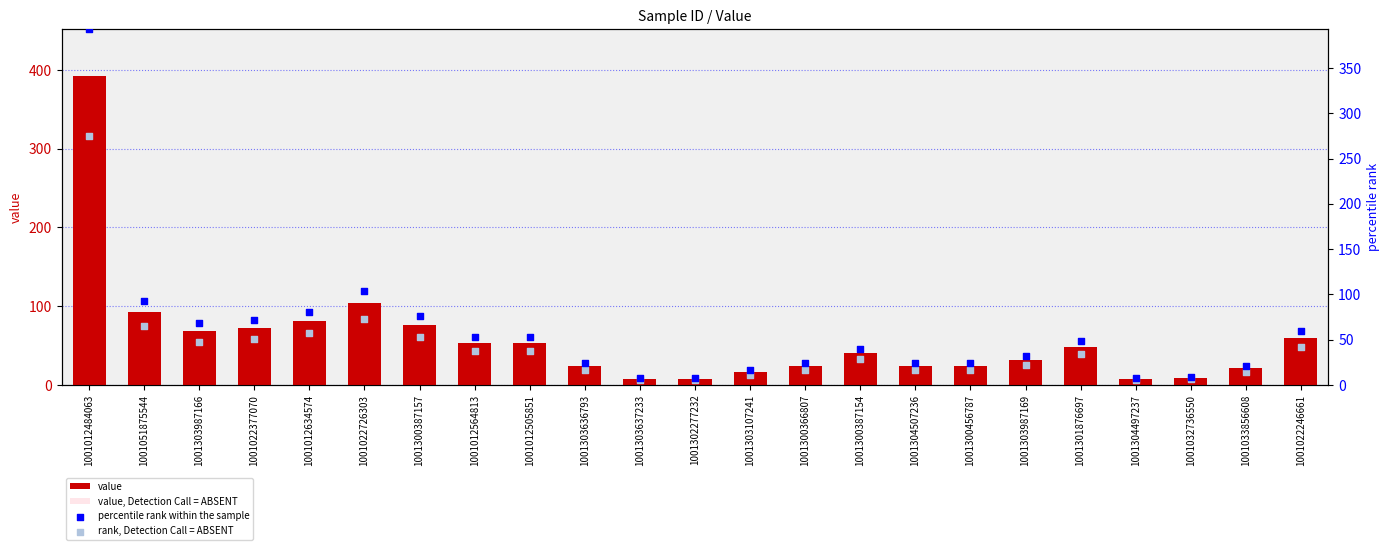

Which series has the largest total across all categories?

value